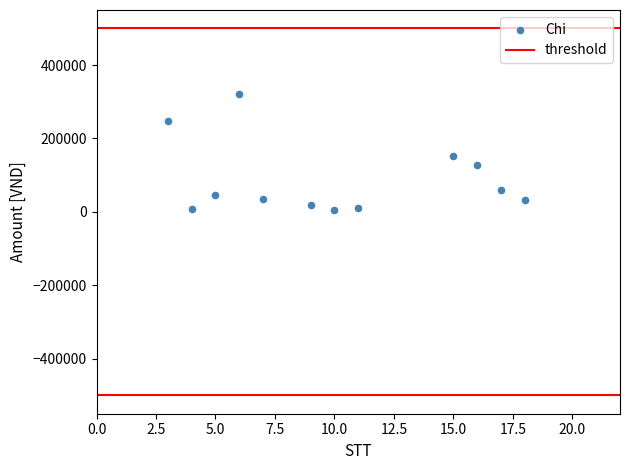

What is the range of X values (max minus min)?

15